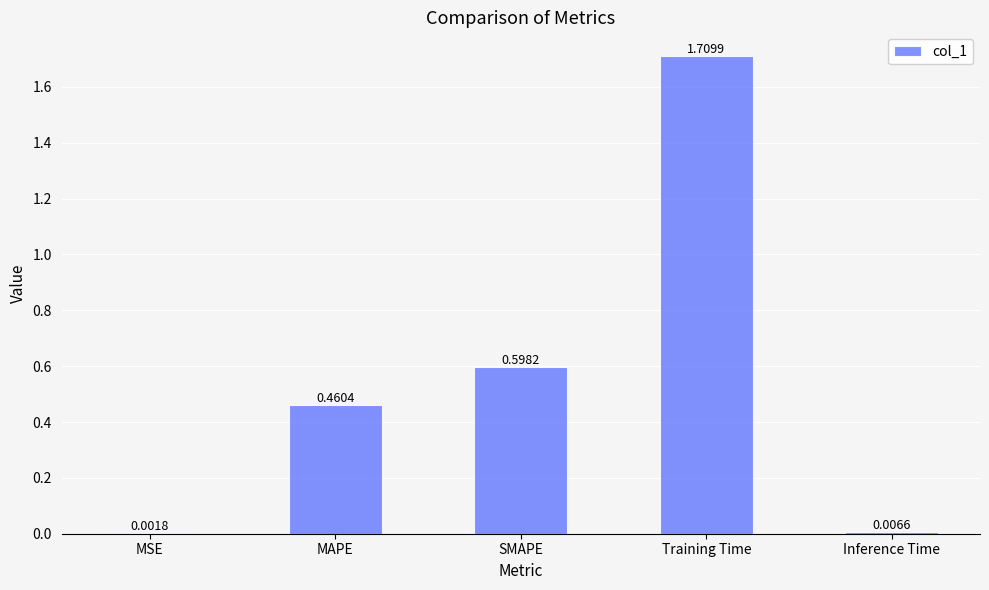

What is the sum of all values?

2.8